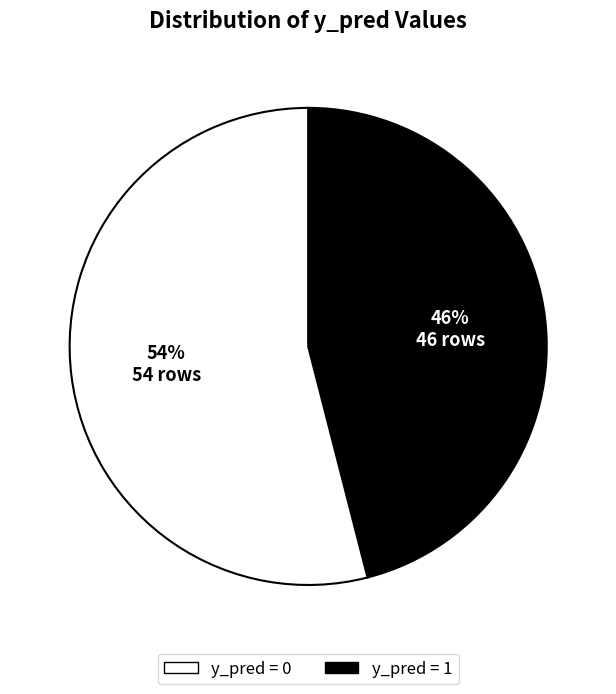

Does any single category account for the majority?

Yes